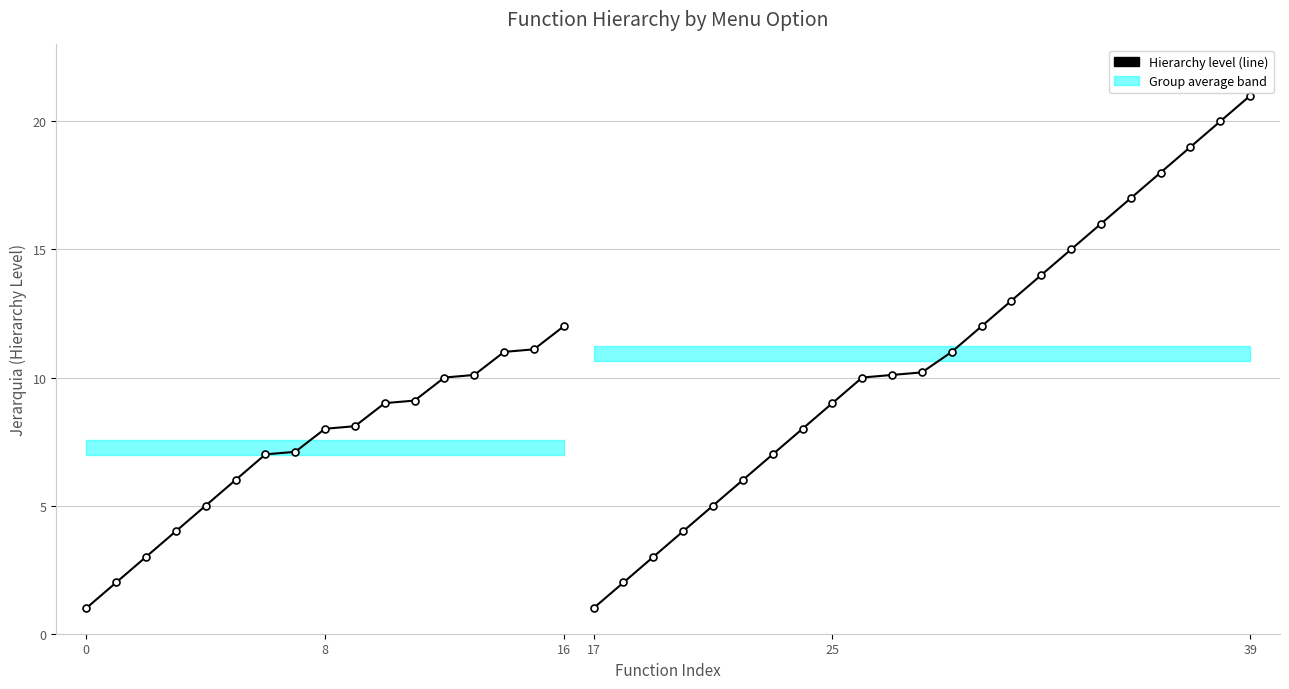

What is the label of the 11th point from the left?

10